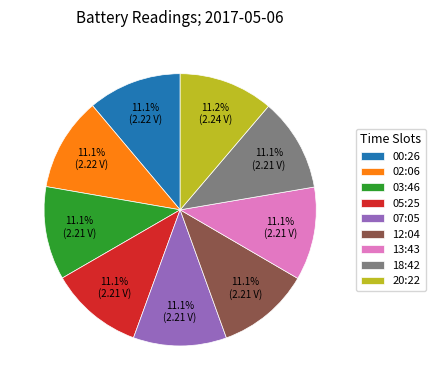

Is 12:04 the majority of the pie?

No